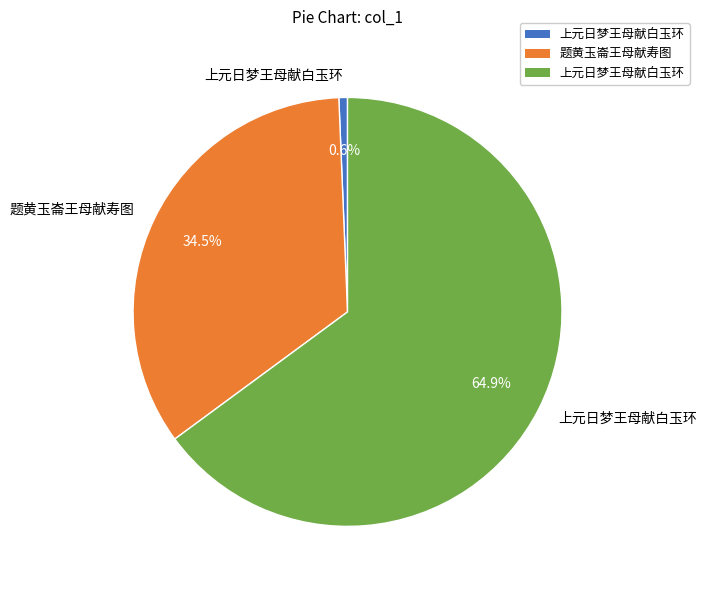

Is there any slice that represents more than half of the pie?

Yes